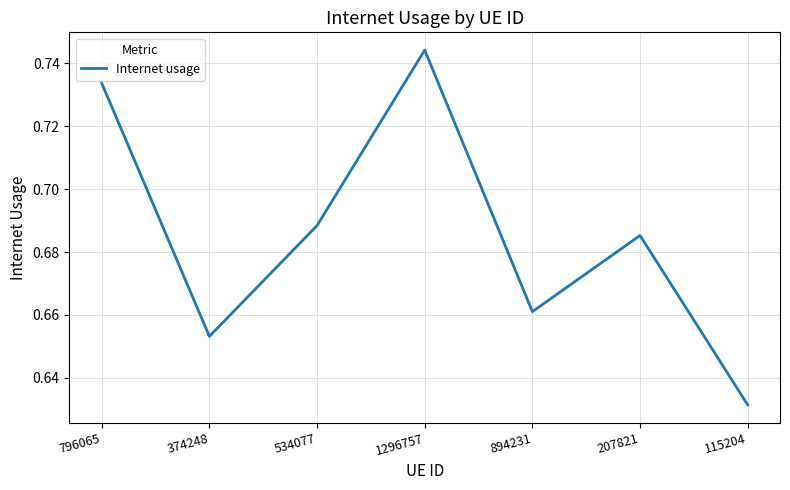

What is the sum of the values at 534077 and 207821?

1.4